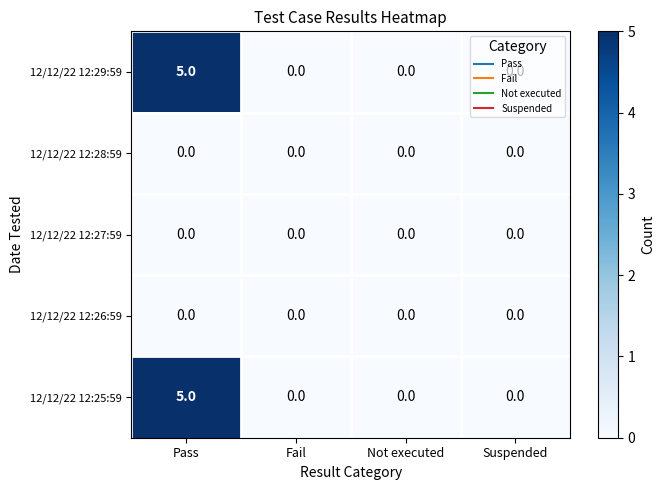

What is the maximum value shown in the chart?

5